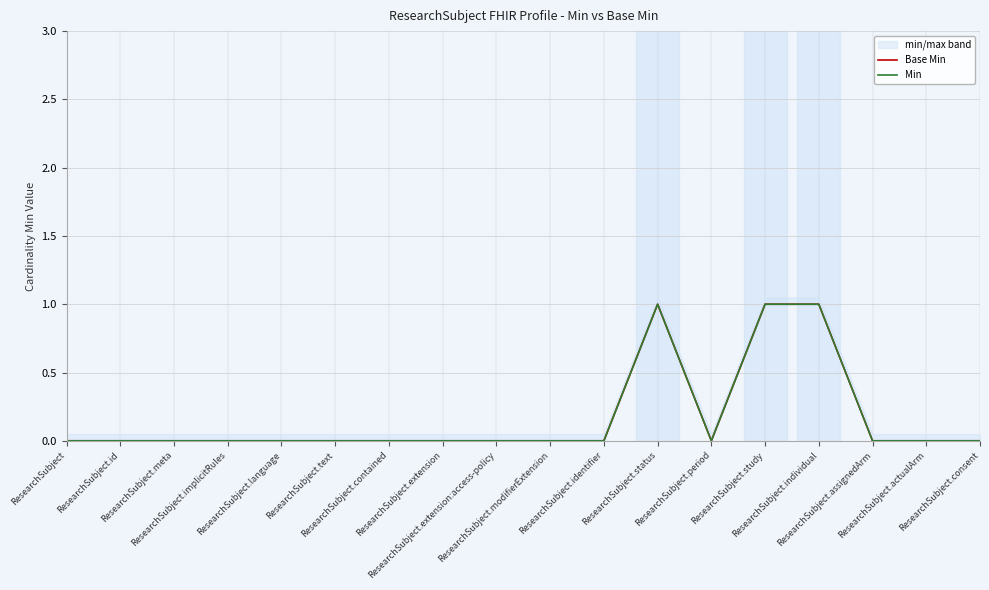

At how many categories does at least one series exceed 0?

3